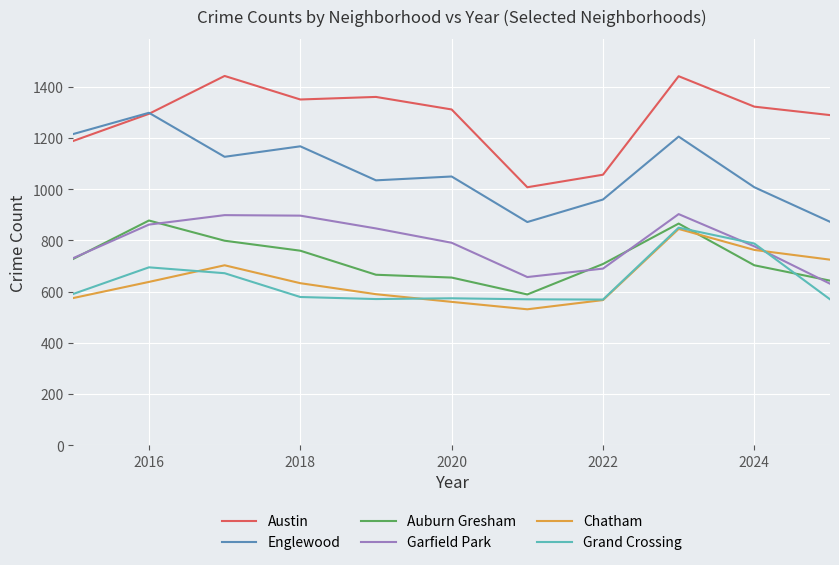

What is the greatest value displayed?

1443